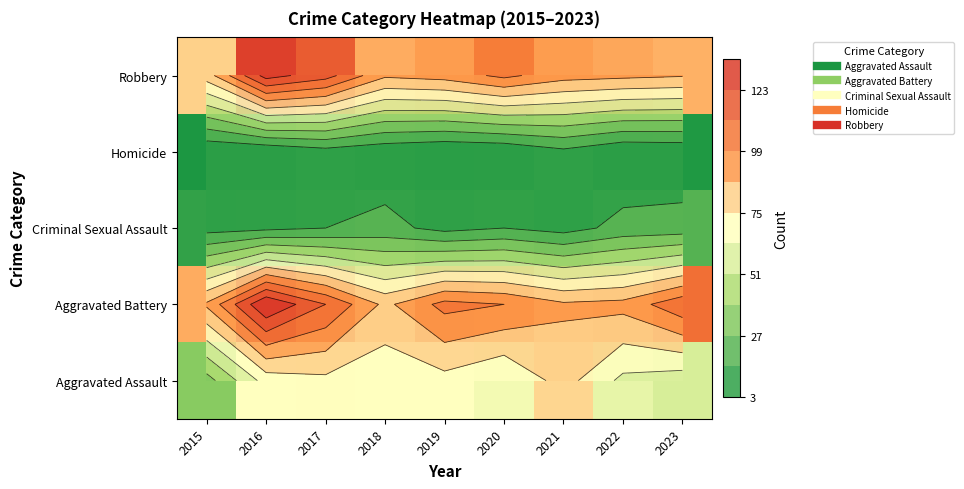

What is the maximum value shown in the chart?

135